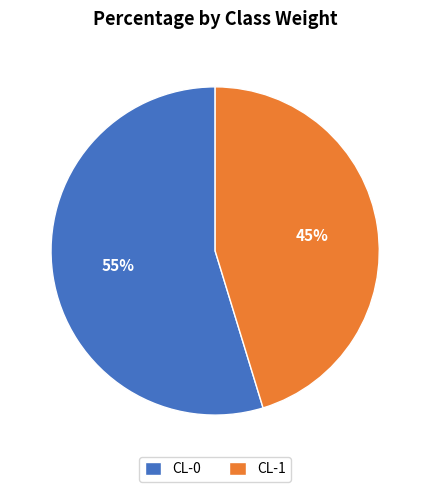

Count the number of slices in the pie.

2